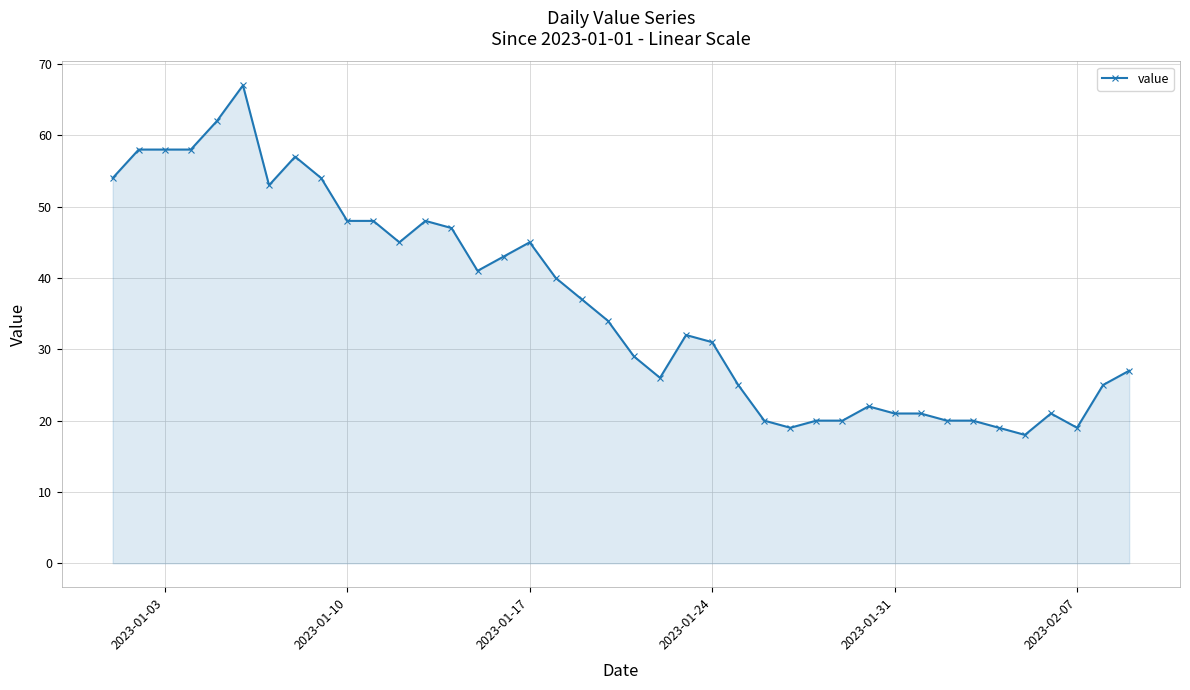

Does the chart display data point markers on the line(s)?

Yes